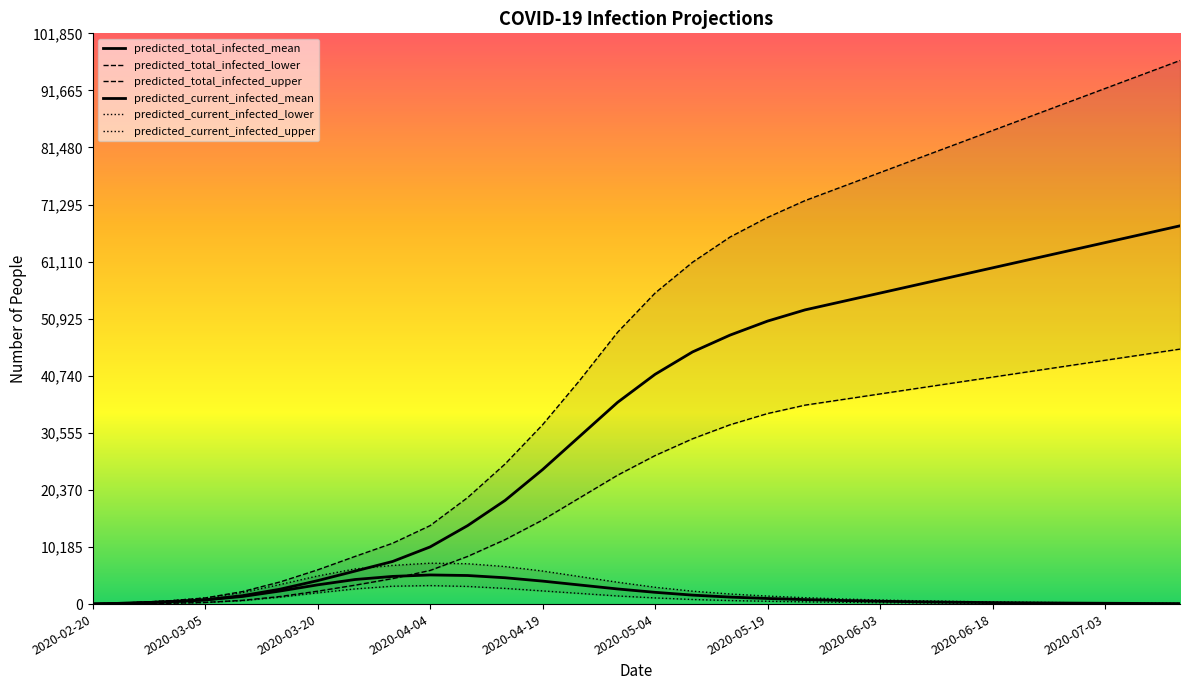

Between 2020-05-04 and 2020-06-18, which series saw the biggest shift?

predicted_total_infected_upper